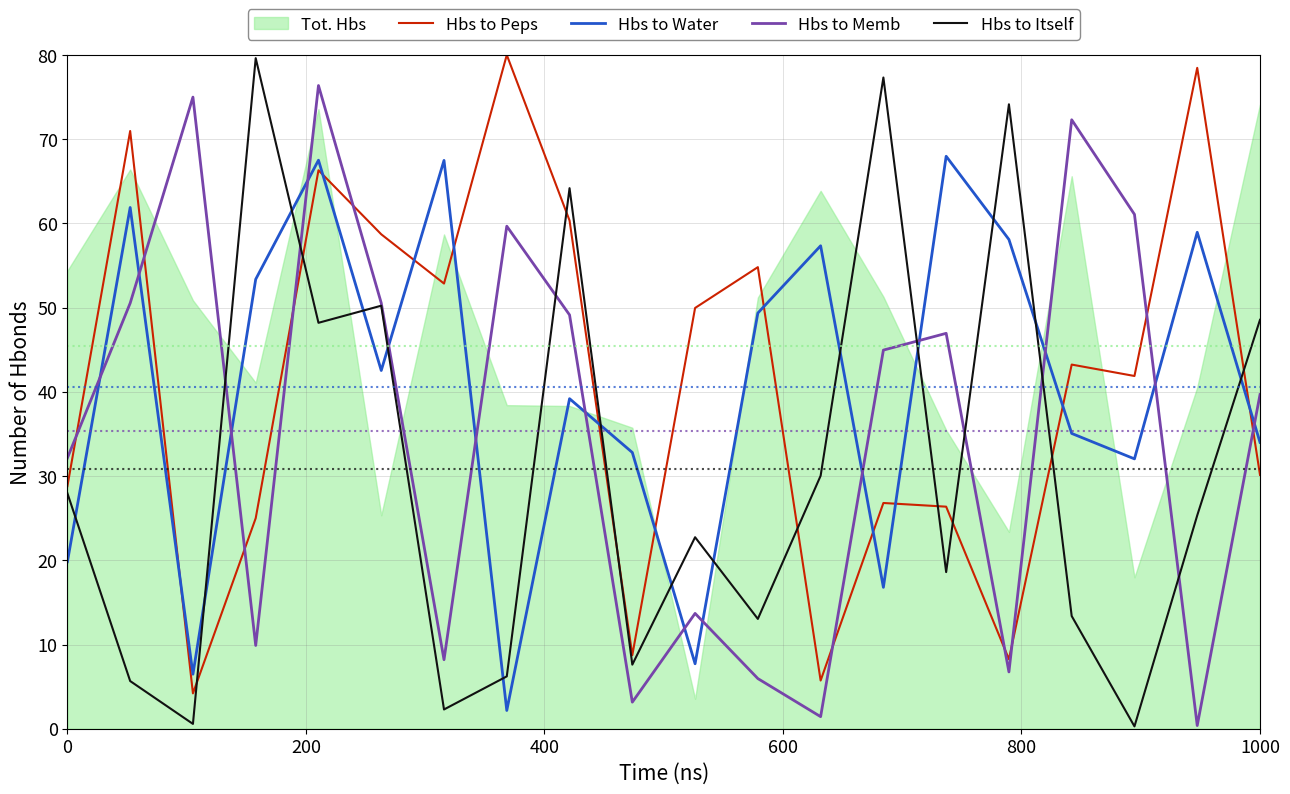

How many values in the Hbs to Peps series exceed 43?

10